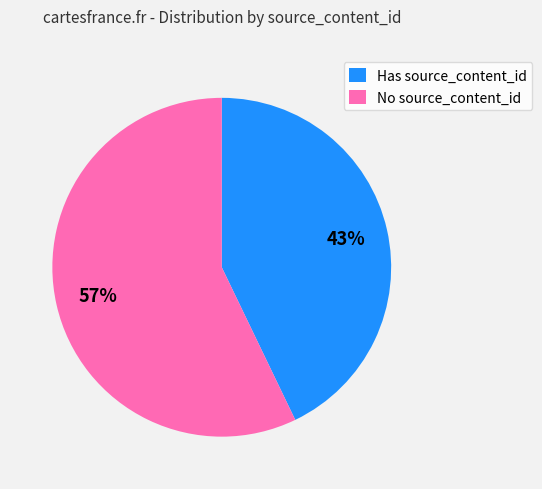

How many slices are in this pie chart?

2